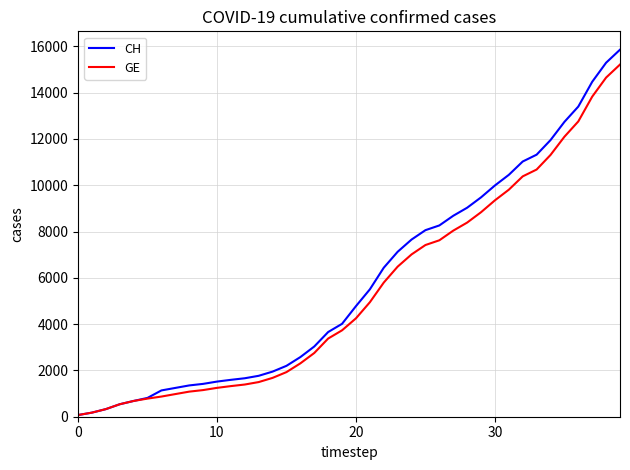

What is the highest value of the CH series?

15857